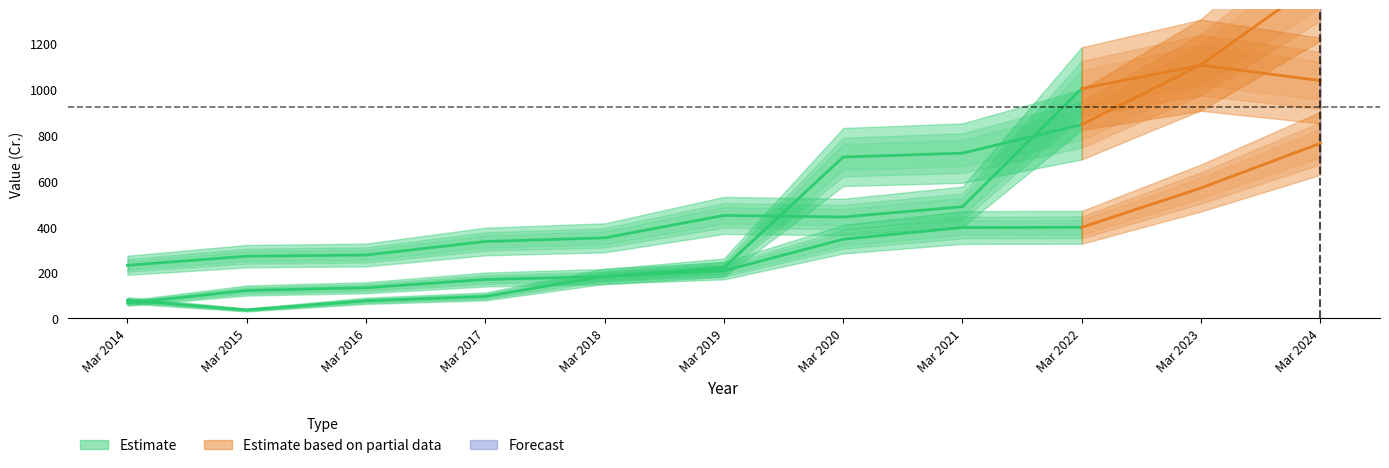

Reading right to left, list all the values displayed in this chart.

Fixed Assets: Mar 2024=1478	Mar 2023=1109	Mar 2022=847	Mar 2021=722	Mar 2020=705	Mar 2019=222	Mar 2018=183	Mar 2017=170	Mar 2016=134	Mar 2015=122	Mar 2014=67
Investments: Mar 2024=765	Mar 2023=570	Mar 2022=398	Mar 2021=397	Mar 2020=346	Mar 2019=208	Mar 2018=184	Mar 2017=96	Mar 2016=77	Mar 2015=37	Mar 2014=79
Other Assets: Mar 2024=1039	Mar 2023=1106	Mar 2022=1004	Mar 2021=488	Mar 2020=443	Mar 2019=450	Mar 2018=352	Mar 2017=336	Mar 2016=277	Mar 2015=272	Mar 2014=232